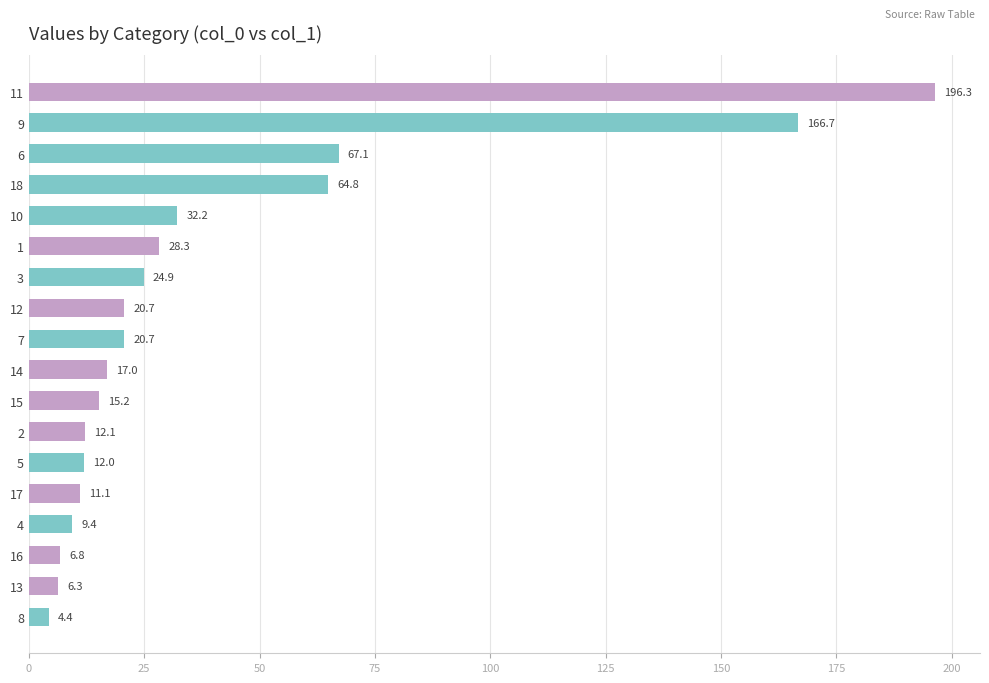

What is the difference between the maximum and minimum values?

191.9